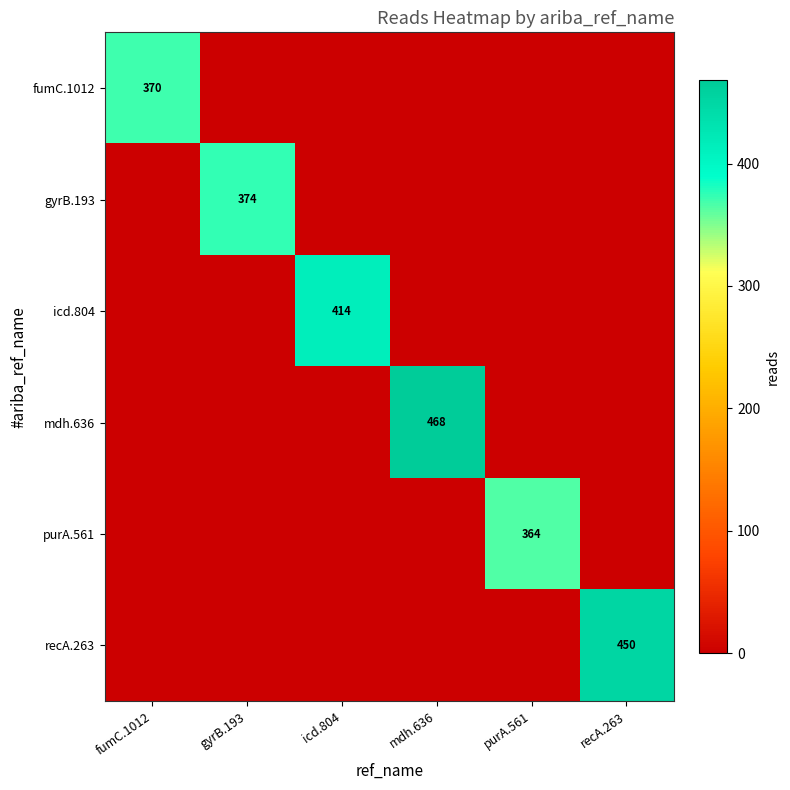

True or false: fumC.1012 has a value of 0 at gyrB.193.

True